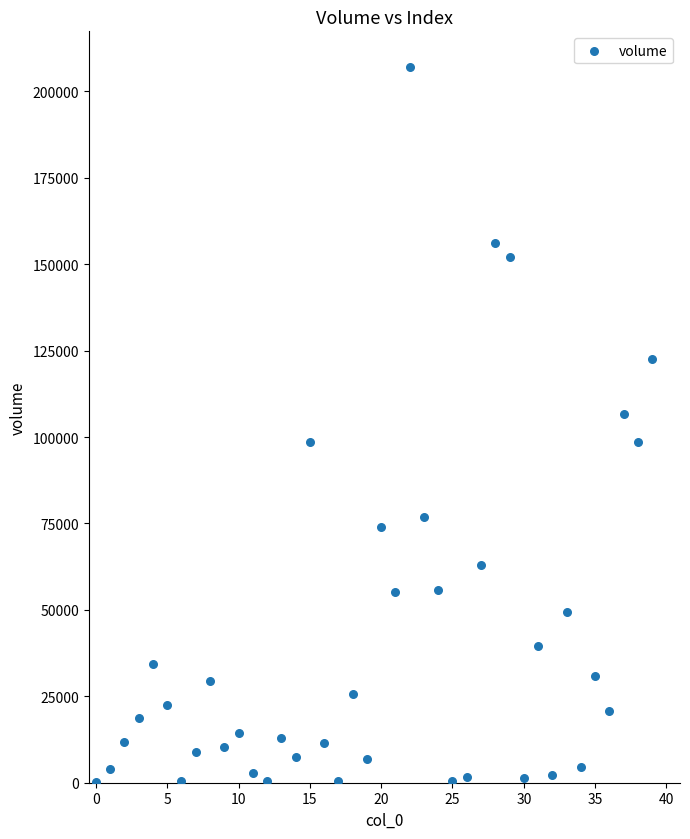

What is the range of Y values (max minus min)?

206879.7